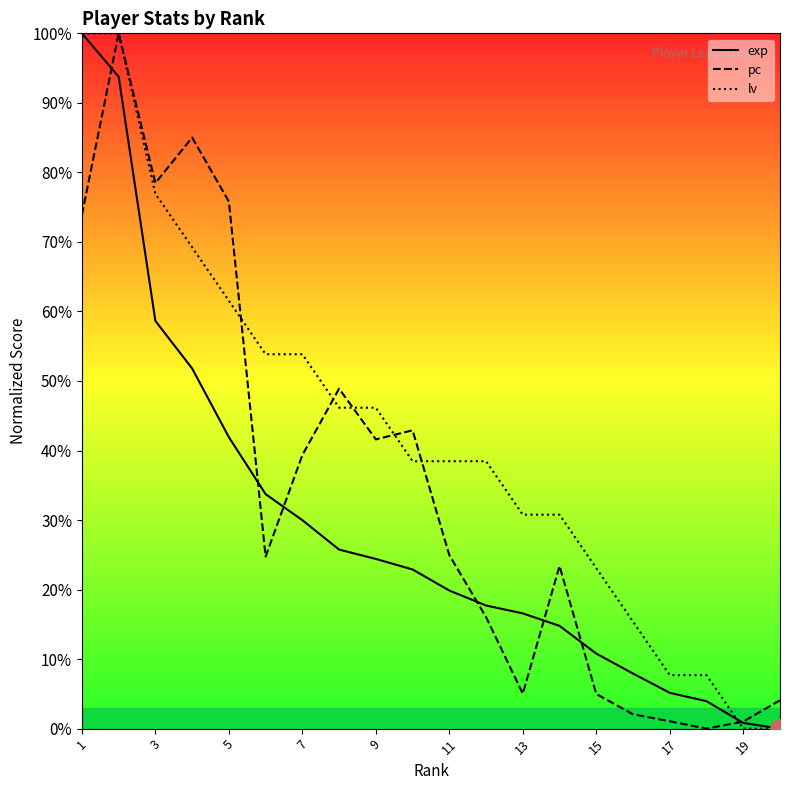

True or false: pc has a value of 0.3 at 11.

False